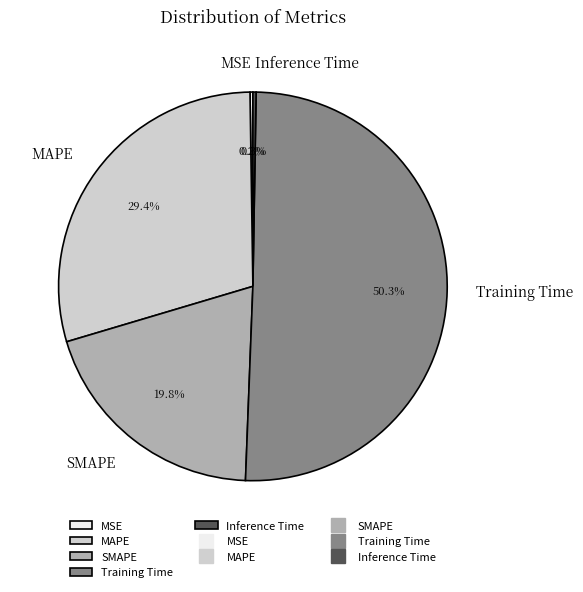

The MAPE slice represents 29% of the pie. True or false?

True